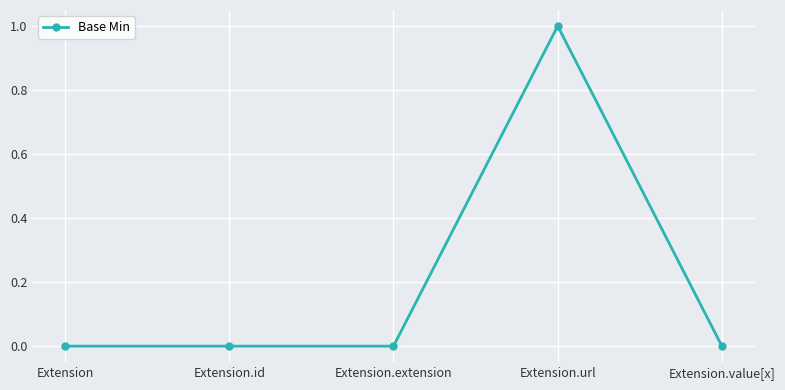

What is the change in value from Extension.extension to Extension.url?

+1